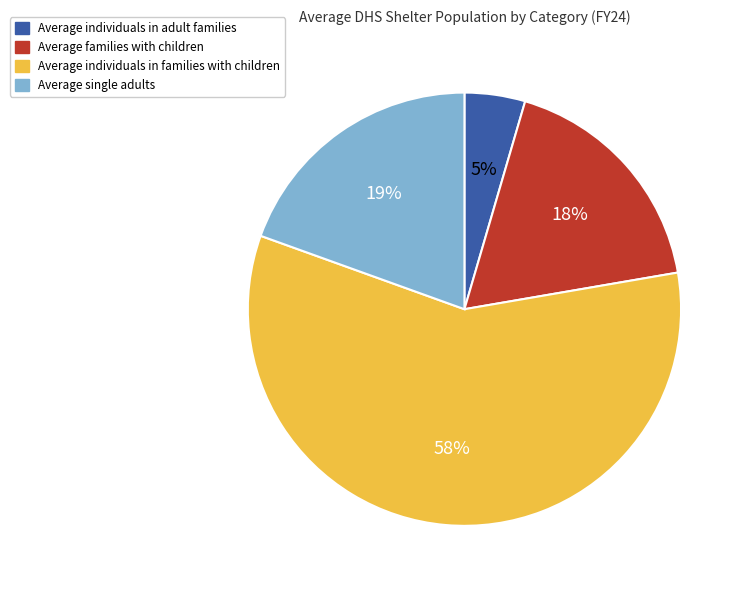

Is Average individuals in families with children the majority of the pie?

Yes